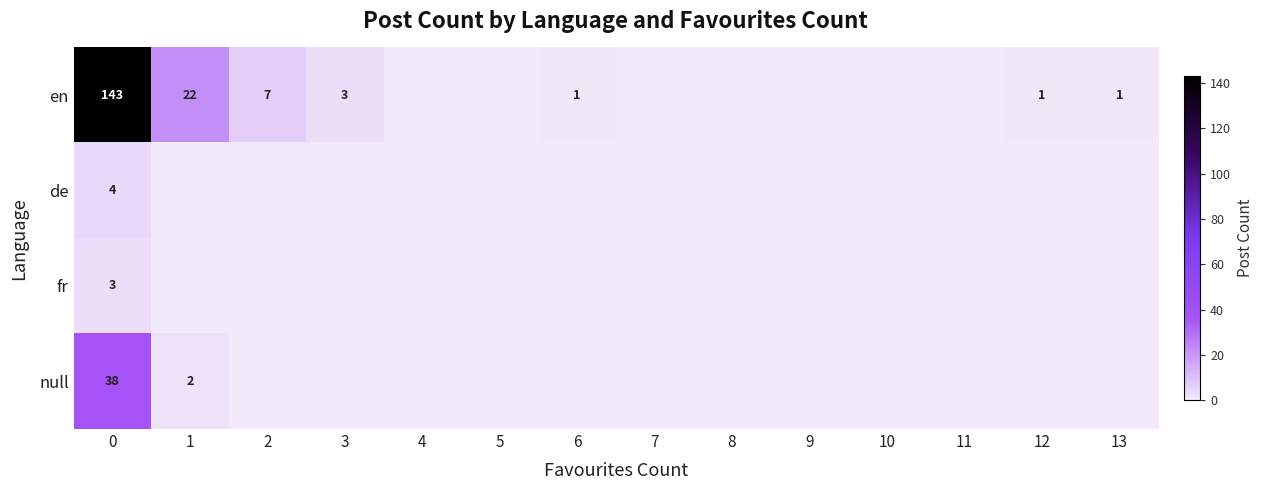

Is it true that en equals 1 at 13?

True